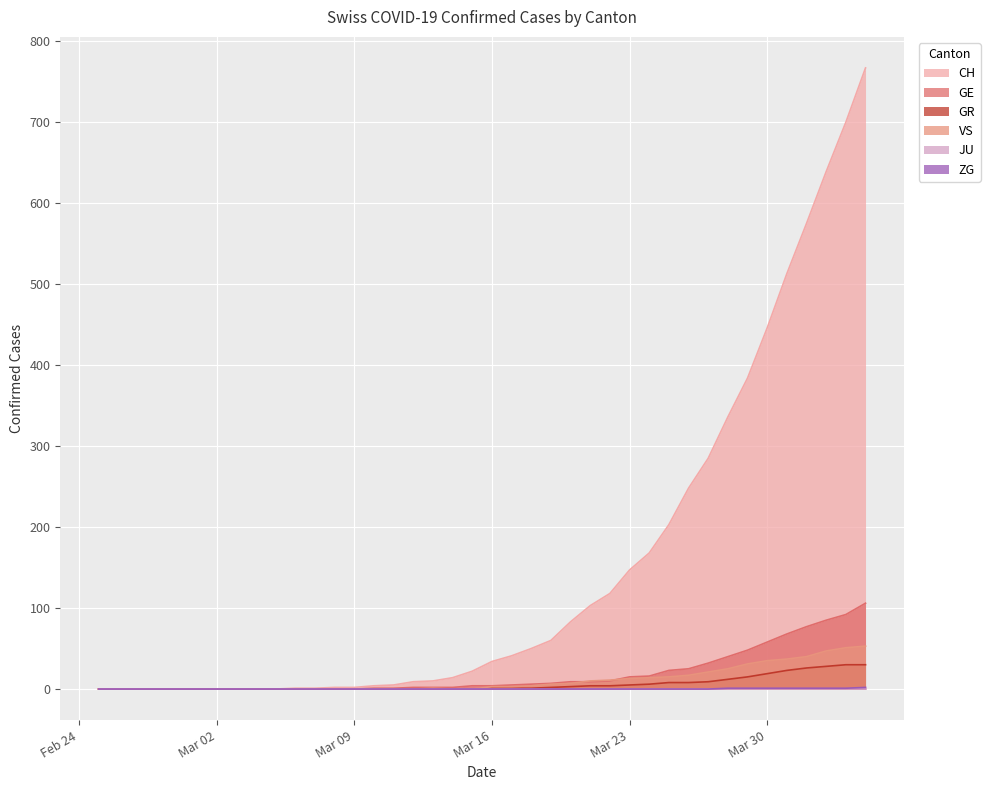

True or false: CH has a value of 81 at 2020-03-29.

False